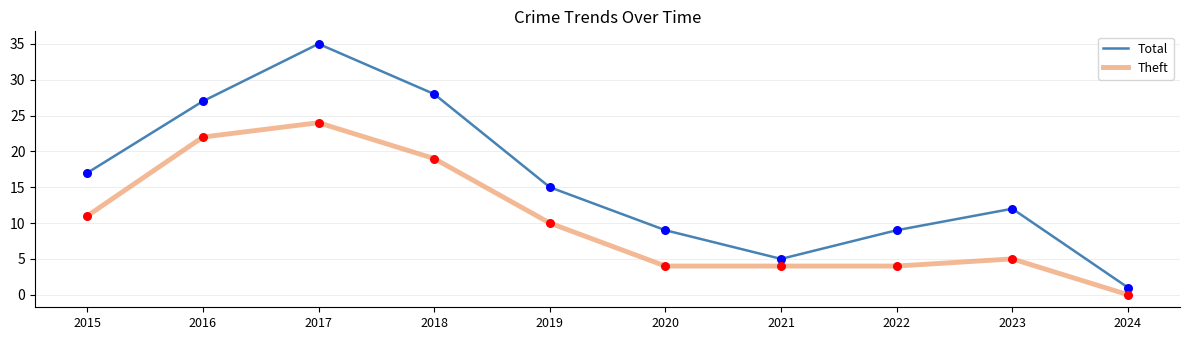

At which category is the sum across all series the highest?

2017